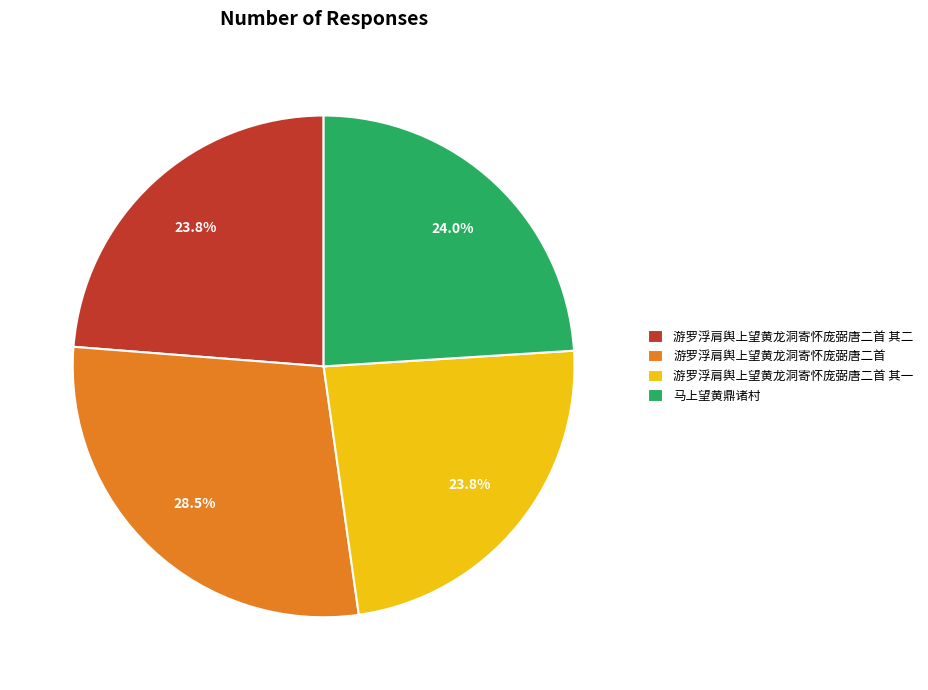

Does 游罗浮肩舆上望黄龙洞寄怀庞弼唐二首 其一 represent more than half of the total?

No